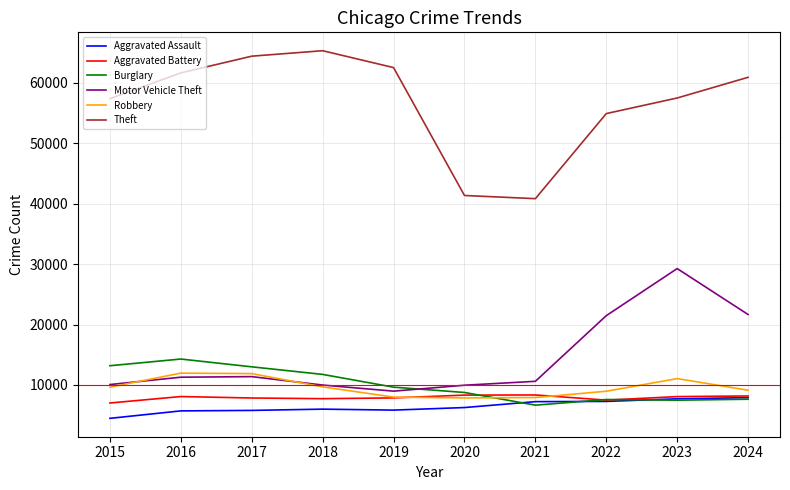

True or false: Burglary and Aggravated Assault intersect in this chart.

True